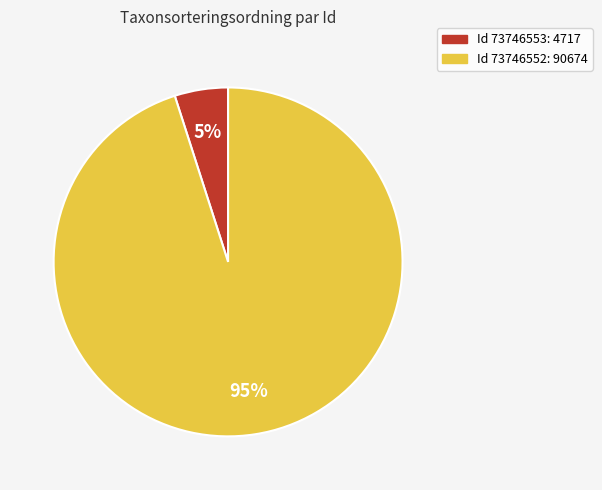

Does any single category account for the majority?

Yes